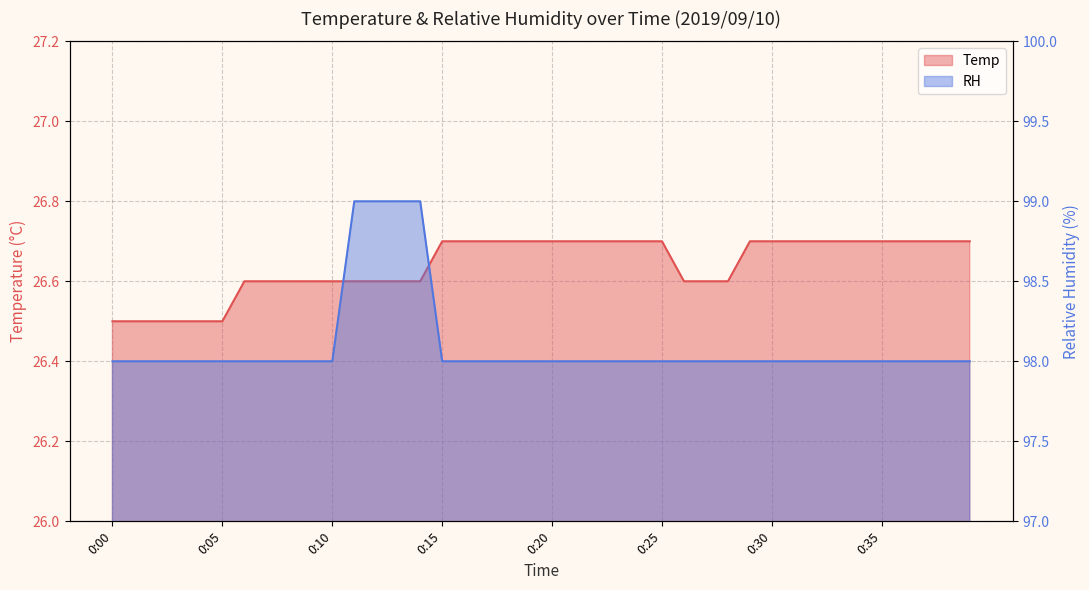

Rank the series by their maximum value, from highest to lowest.

RH, Temp